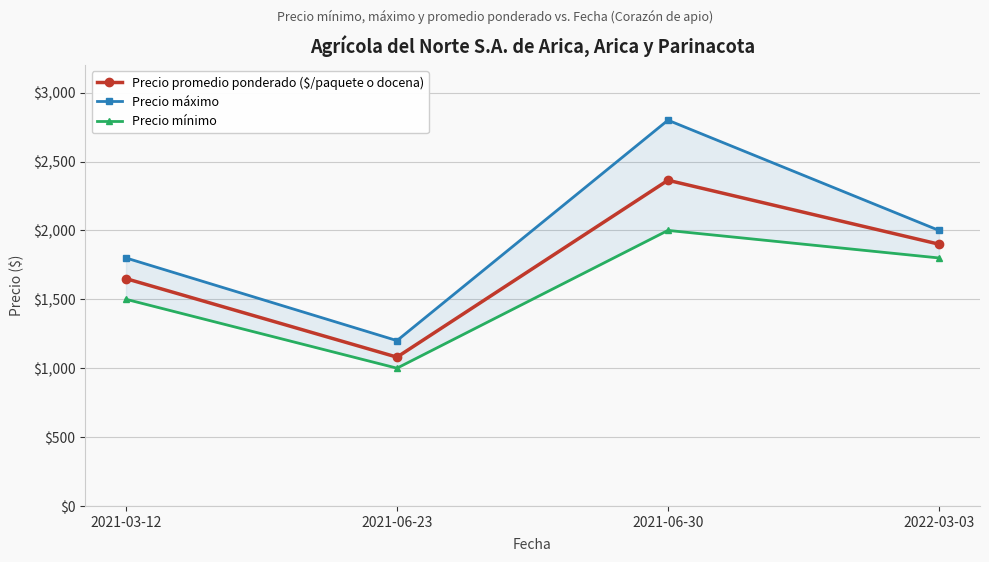

What is the sum of the Precio mínimo values at 2022-03-03 and 2021-03-12?

3300